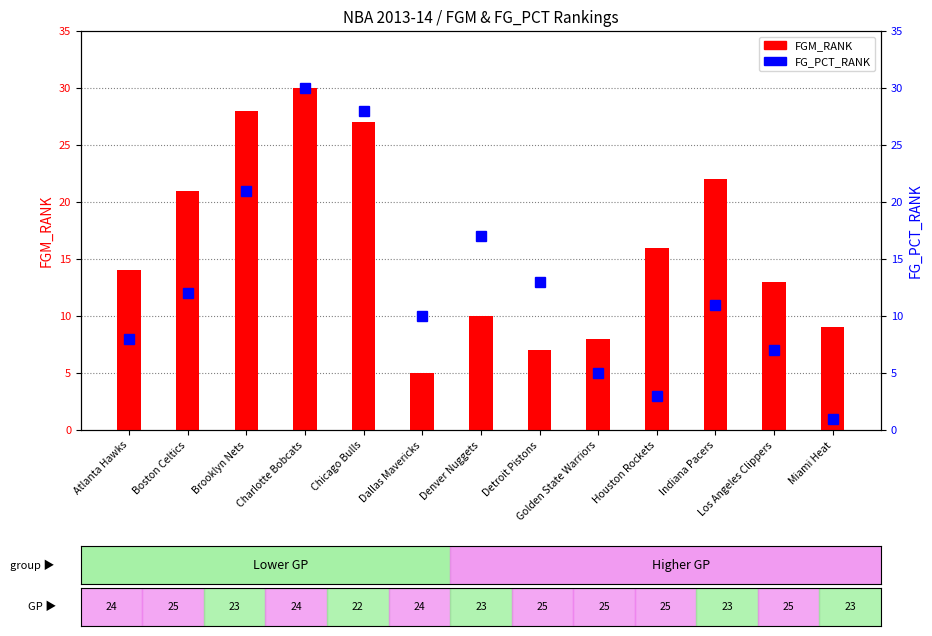

List the series in order of their peak value, highest first.

FGM_RANK, FG_PCT_RANK